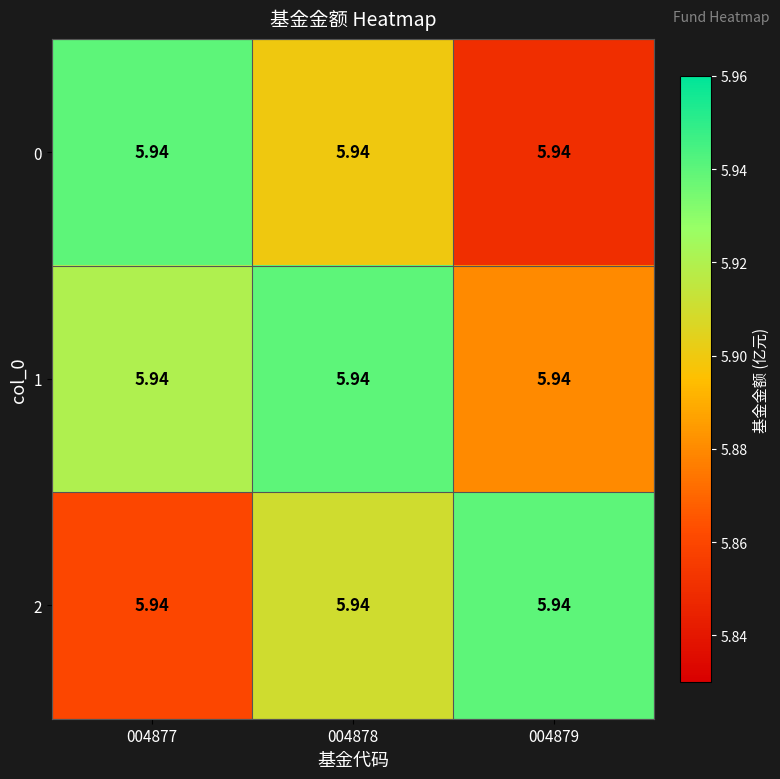

What value does the 1 series have at 004877?

5.9